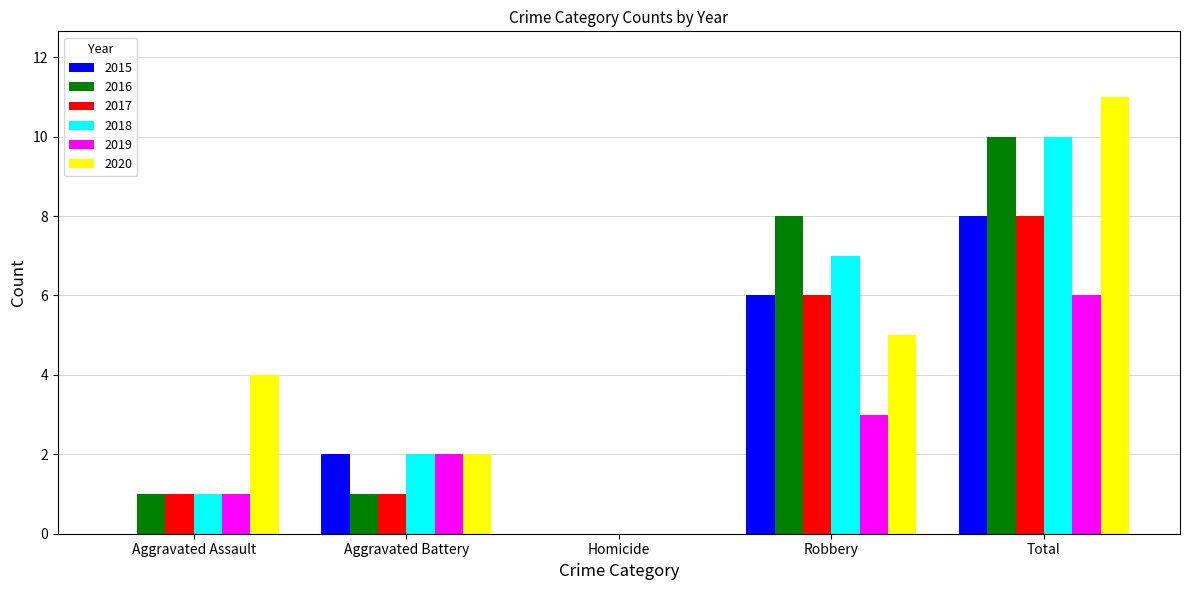

At which category is the sum across all series the highest?

Total